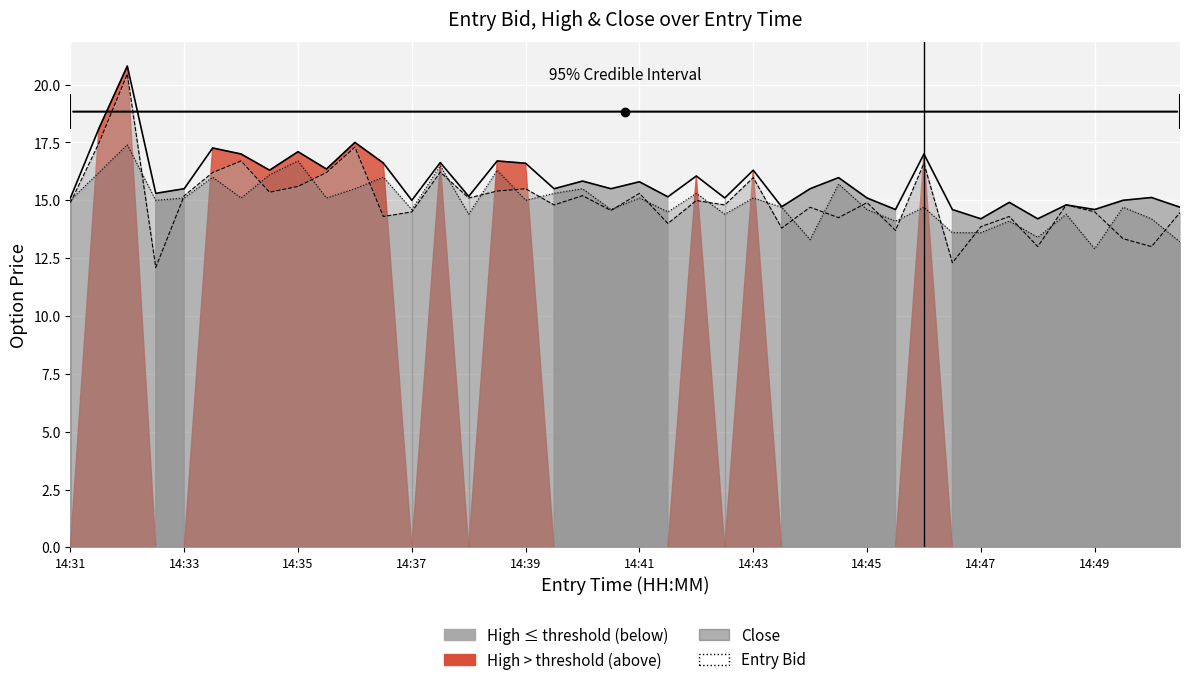

Where is high nearest to the value 17?

14:34